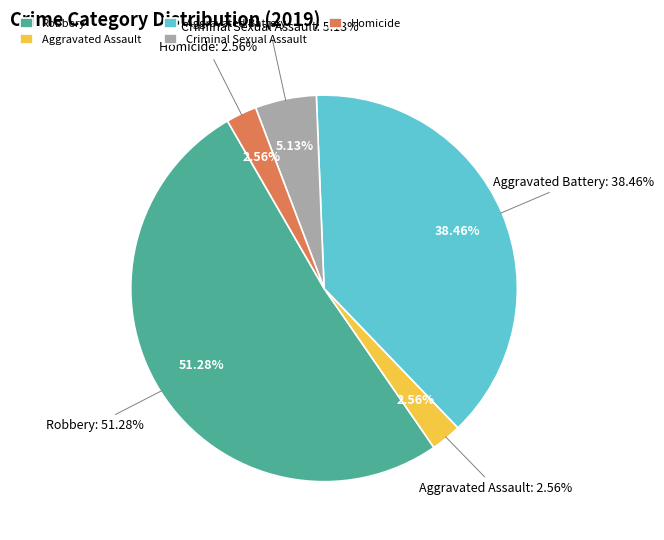

Count the number of slices in the pie.

5